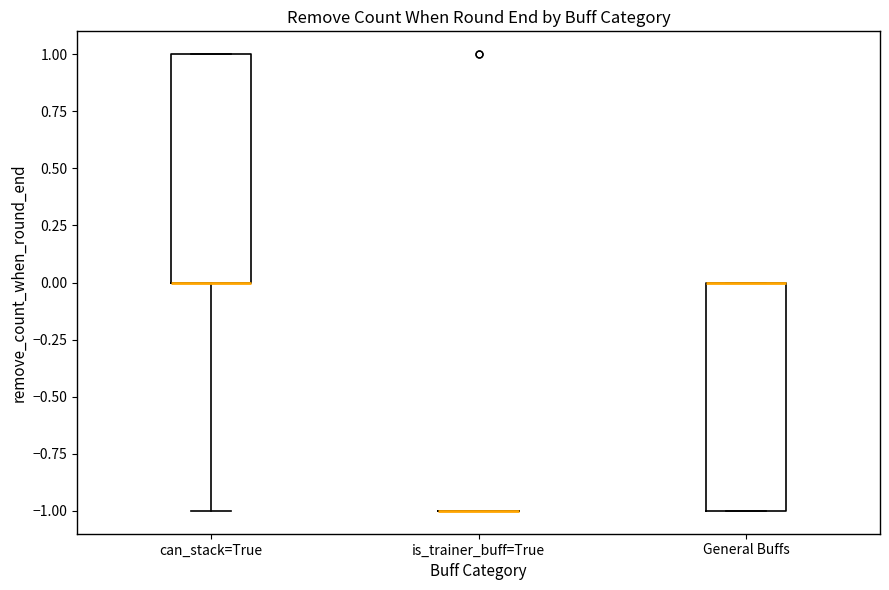

Reading left to right, read every box against the y-axis: the position of its median line, the range the box covers, and the ends of its whiskers. The values are not printed on the chart, so give them approximately, as read against the axis.

can_stack=True: median 0 (drawn on the box's lower edge), box 0 to 1, whiskers -1 to 1
is_trainer_buff=True: box collapsed to a line at -1, whiskers -1 to -1
General Buffs: median 0 (drawn on the box's upper edge), box -1 to 0, whiskers -1 to 0